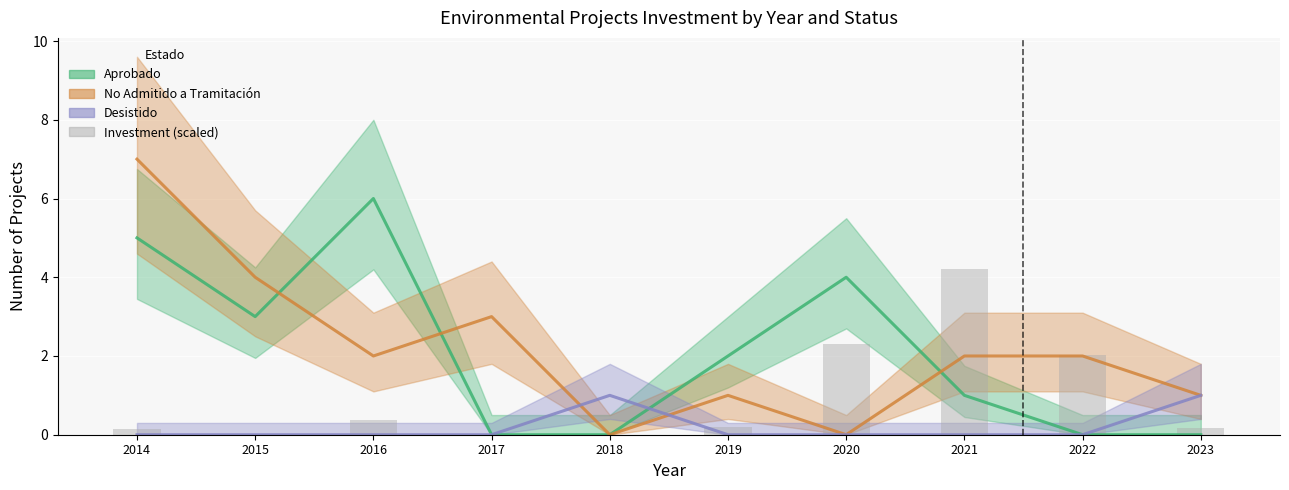

Between 2015 and 2022, which is larger?

2022